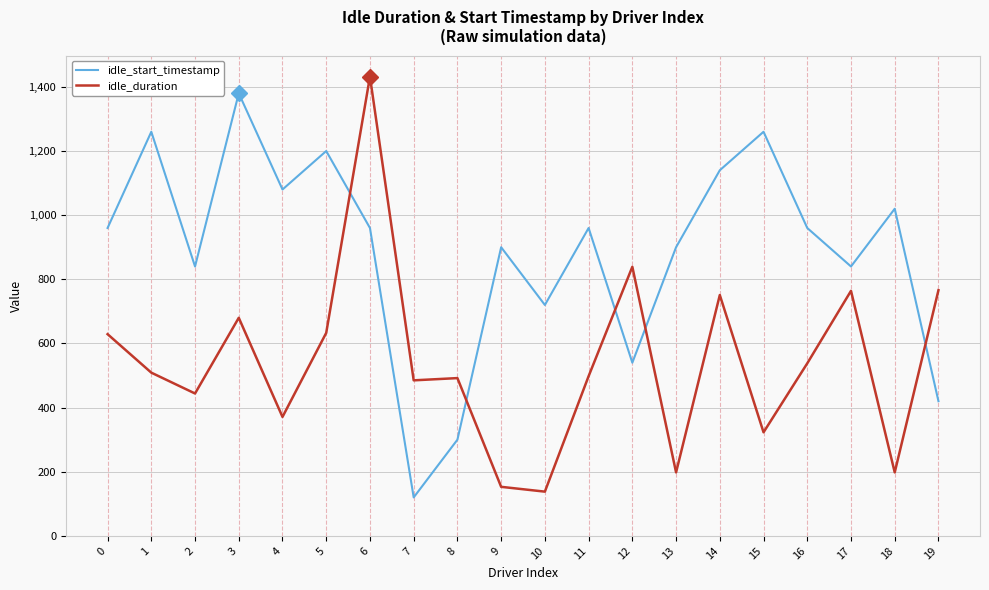

Is it true that idle_start_timestamp equals 1475 at 2?

False